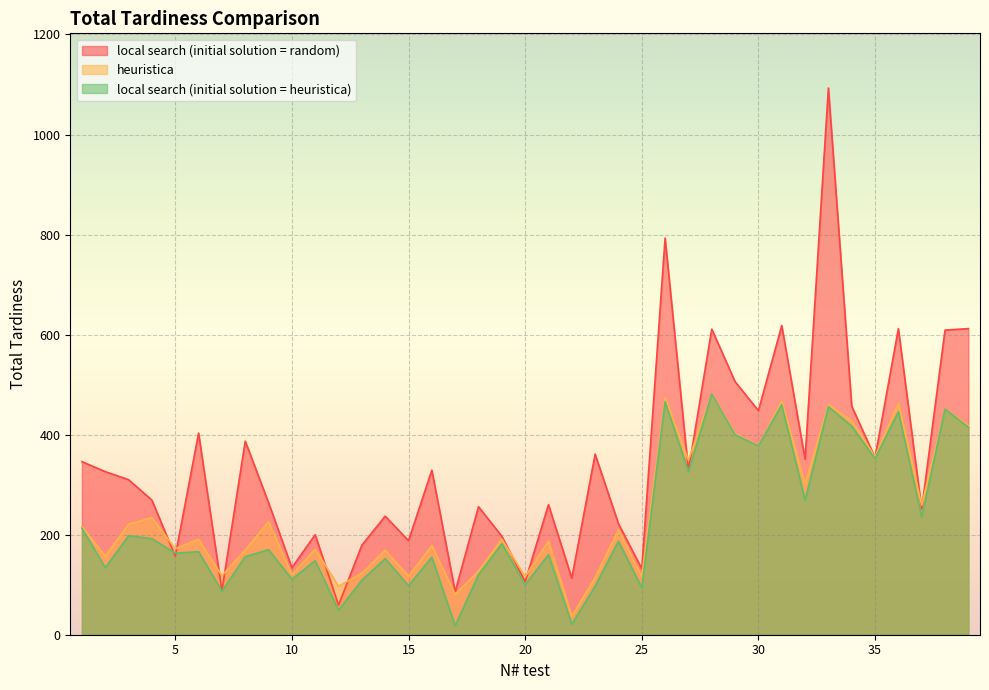

At which label does local search (initial solution = random) first exceed 310?

1